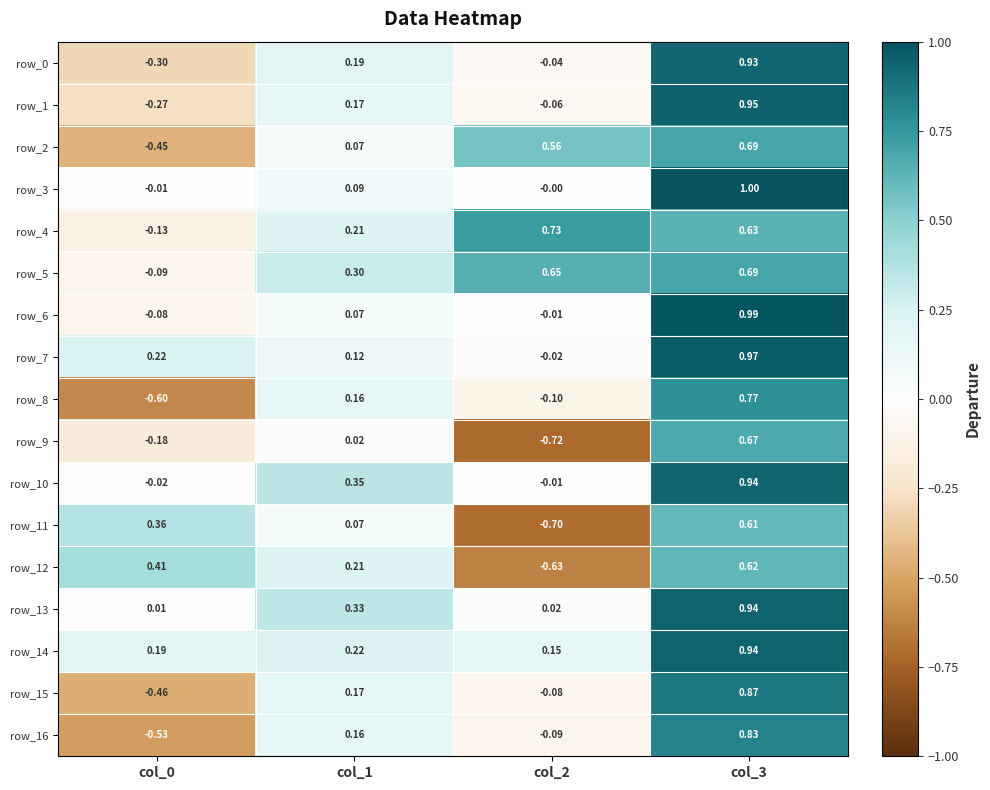

The value of row_11 at col_2 is -0.7. True or false?

True